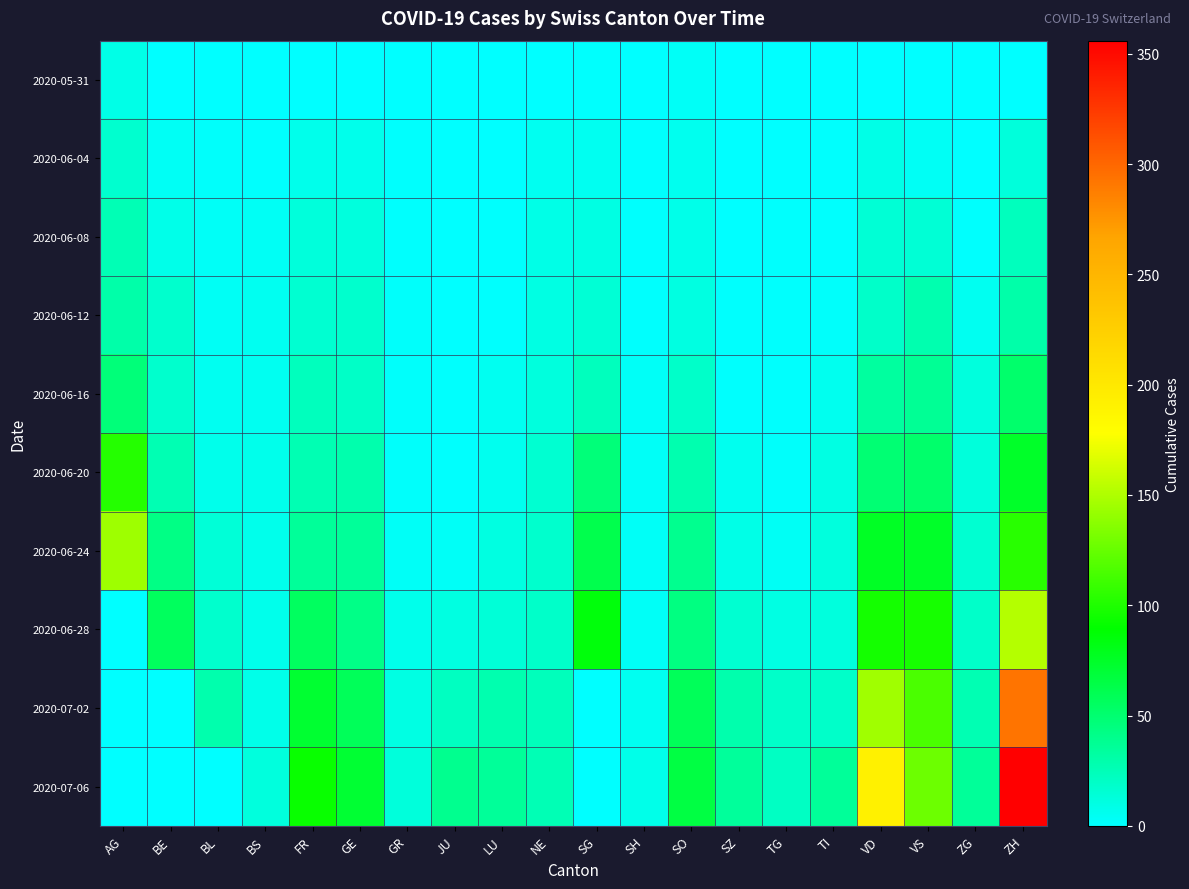

What is the total value across all series at TI?

99